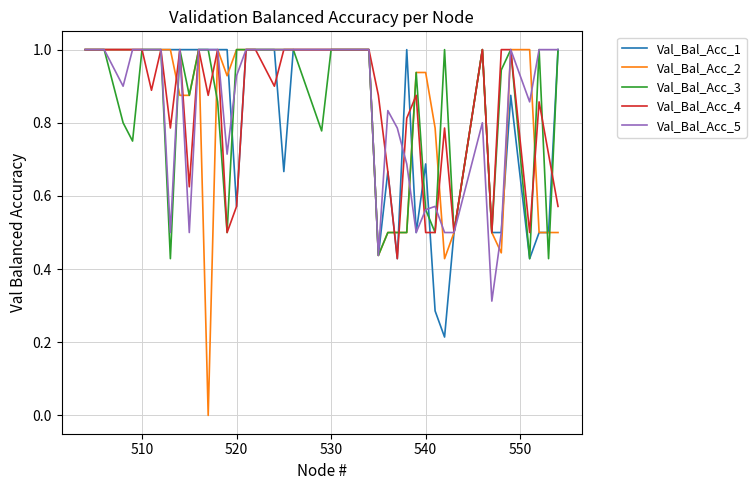

Which series has the widest spread of values?

Val_Bal_Acc_2